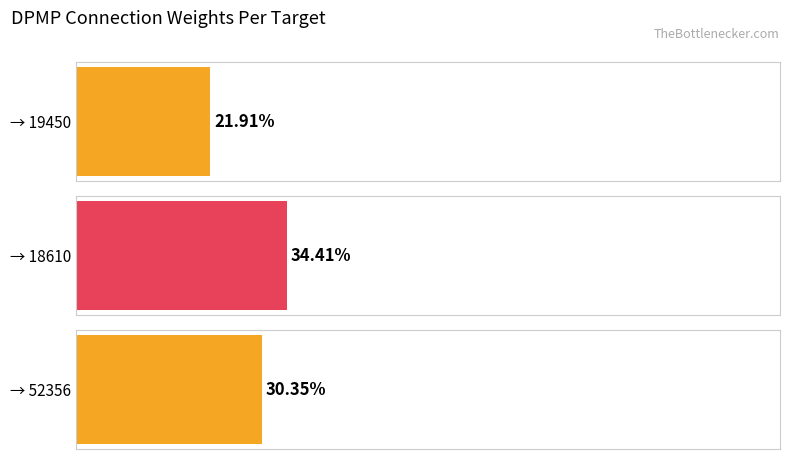

True or false: 52356 has a value of -0.7 at 18610.

False